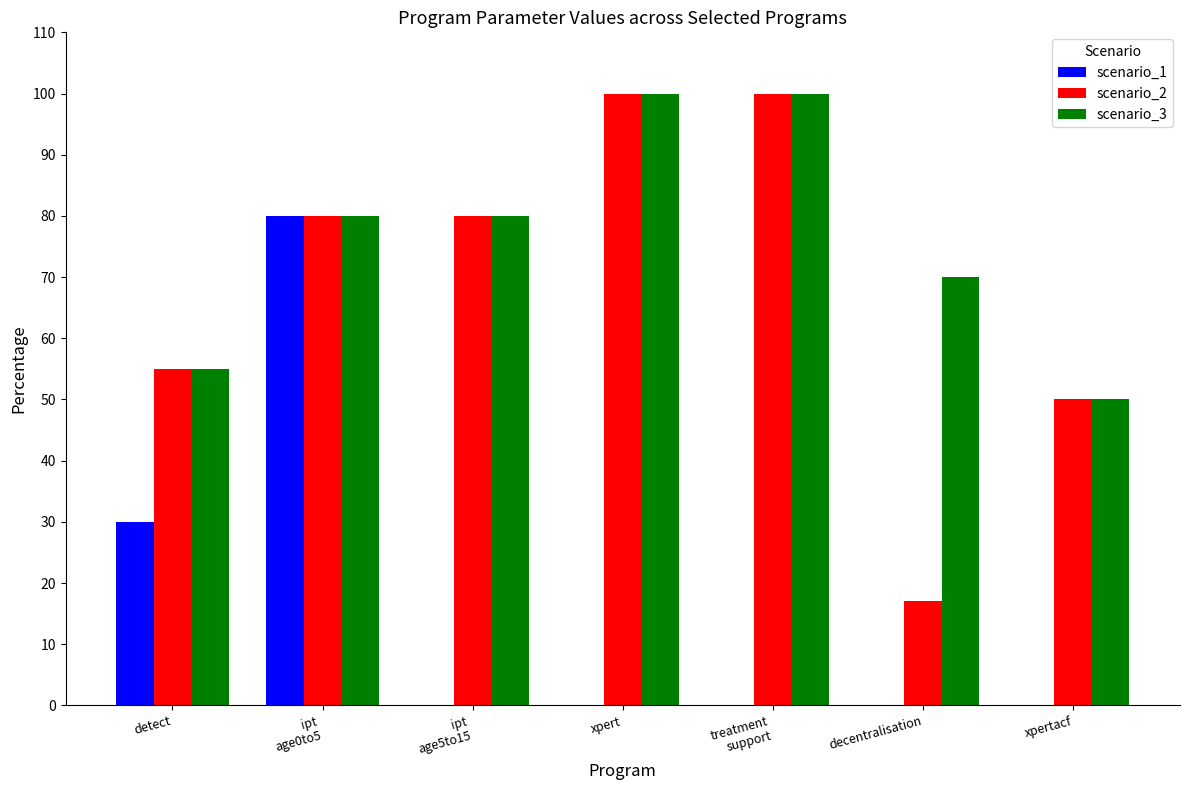

What is the sum of the scenario_3 values at detect and xpertacf?

105